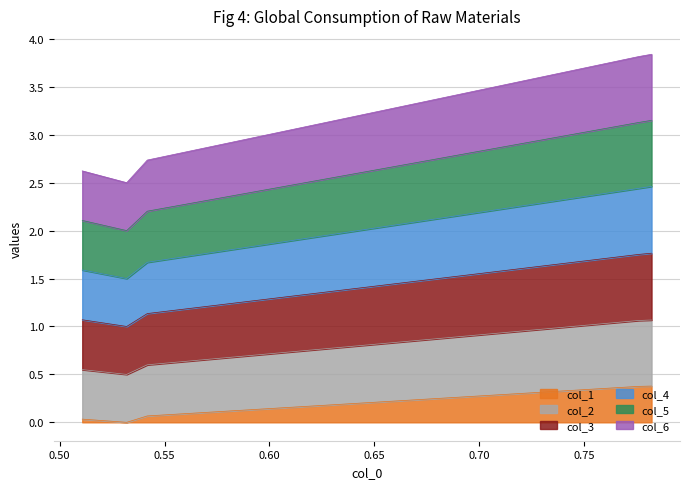

True or false: col_5 and col_4 cross at least once.

False